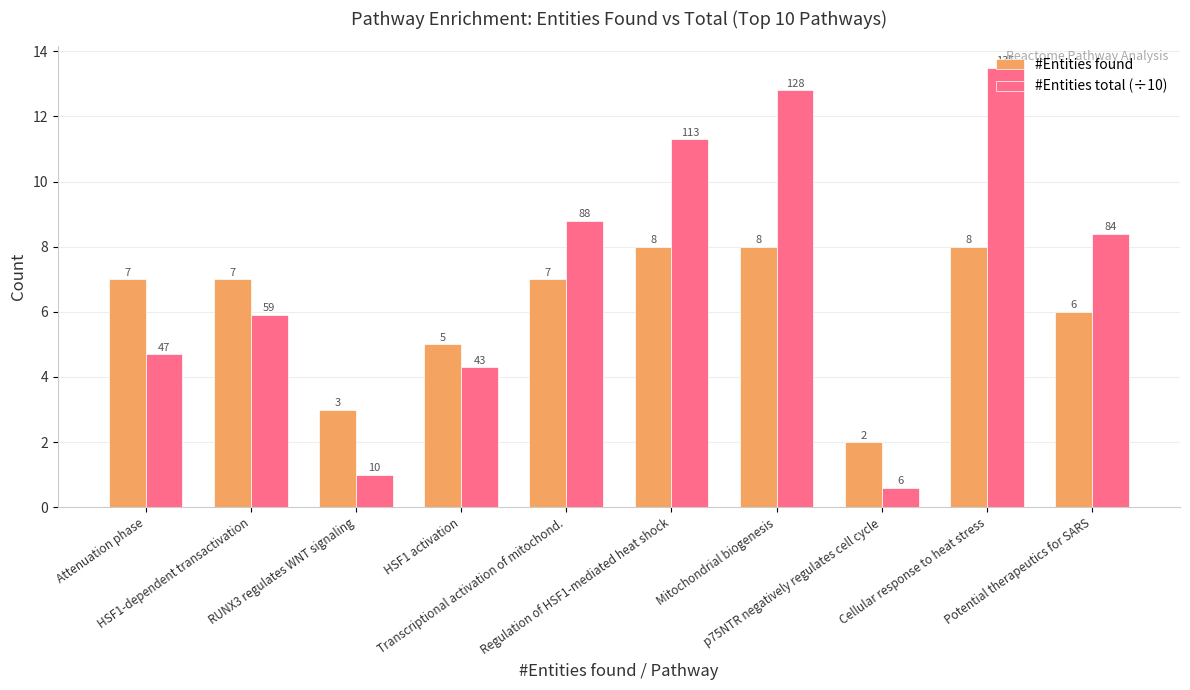

Does the chart contain any negative values?

No